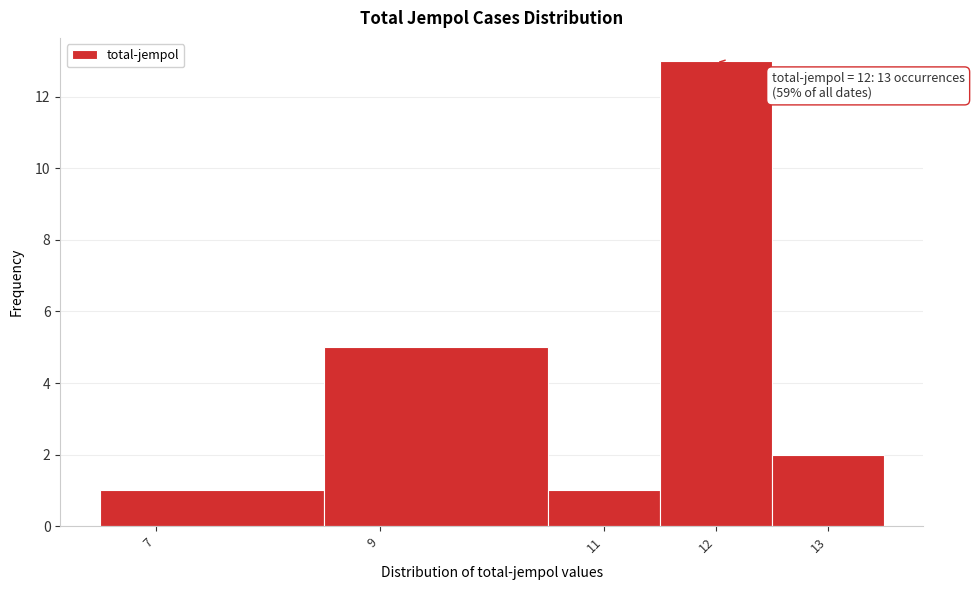

Over which range of the x-axis is the bar tallest?

11.5 to 12.5